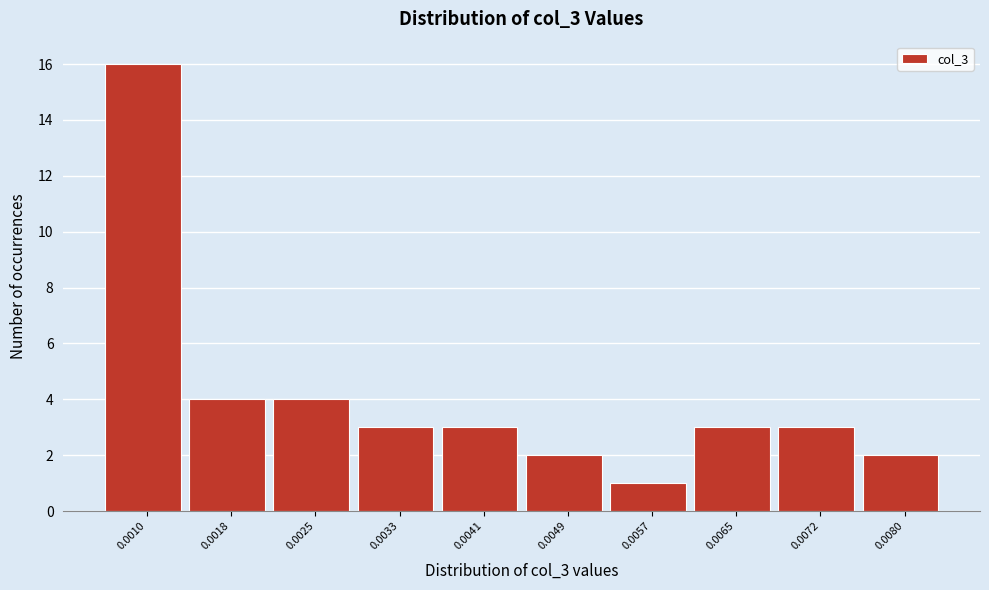

Reading left to right, list all the values displayed in this chart.

0.0010=16	0.0018=4	0.0025=4	0.0033=3	0.0041=3	0.0049=2	0.0057=1	0.0065=3	0.0072=3	0.0080=2